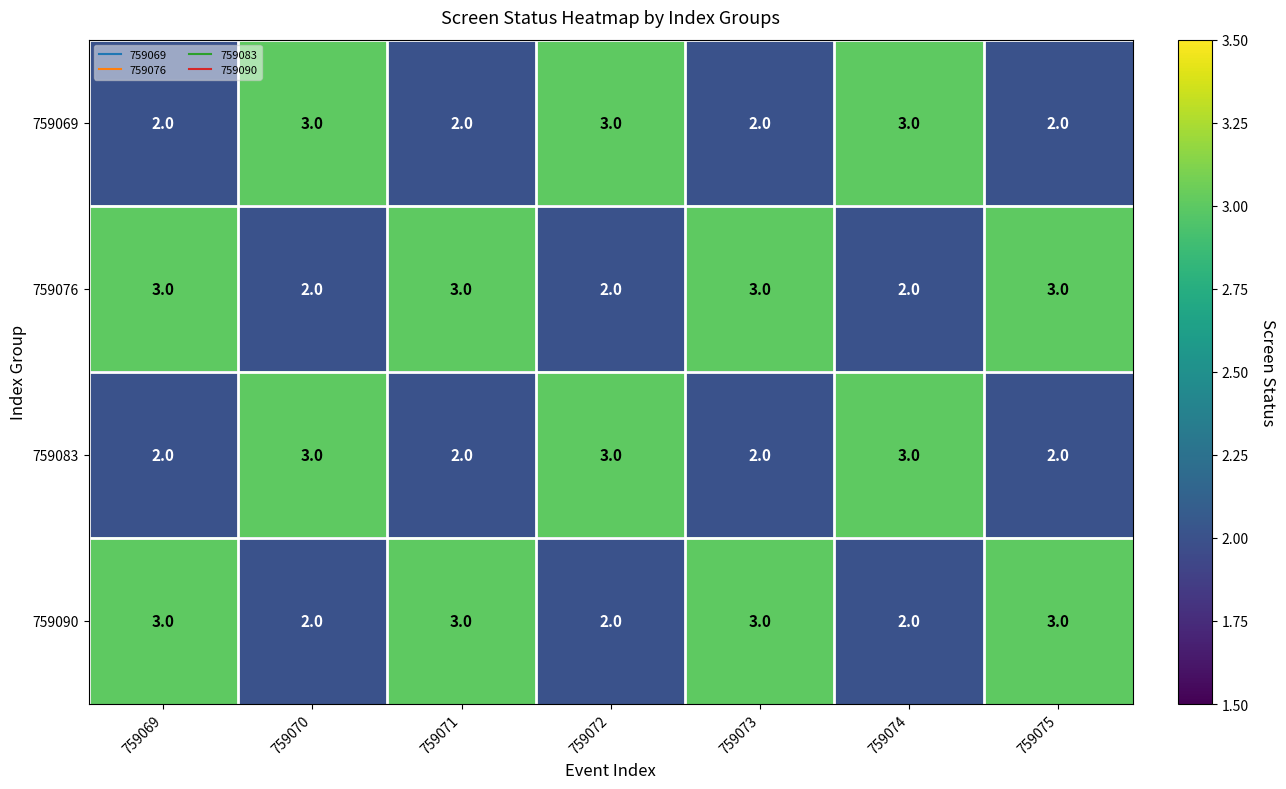

What is the smallest value displayed?

2